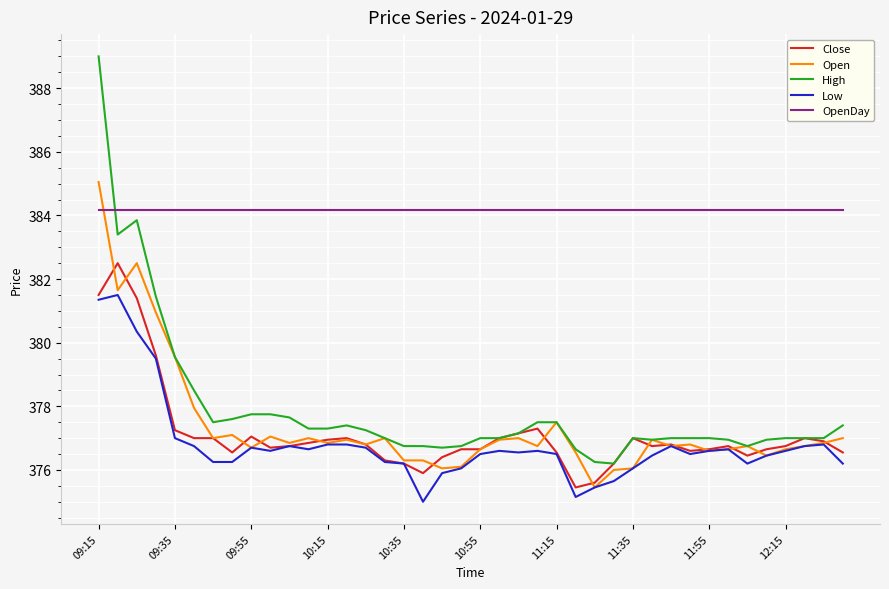

Rank the series by their maximum value, from highest to lowest.

High, Open, OpenDay, Close, Low